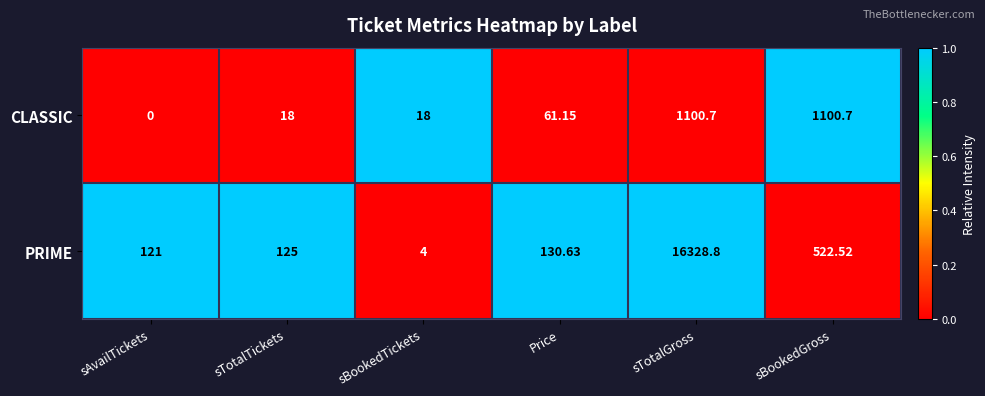

At which label is PRIME closest to 8166?

sBookedGross